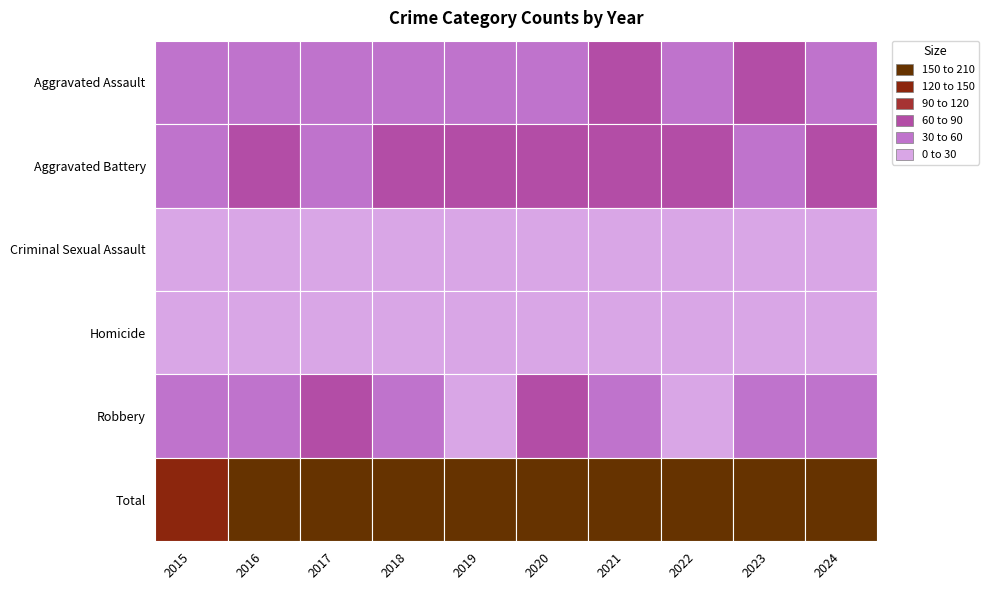

List the series in order of their peak value, lowest first.

Homicide, Criminal Sexual Assault, Aggravated Assault, Robbery, Aggravated Battery, Total